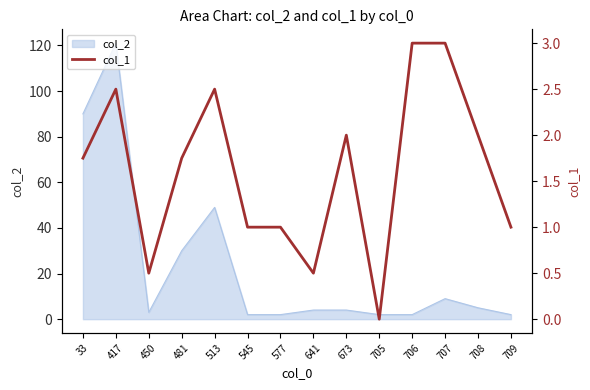

The col_2 series shows 49 at 513. True or false?

True